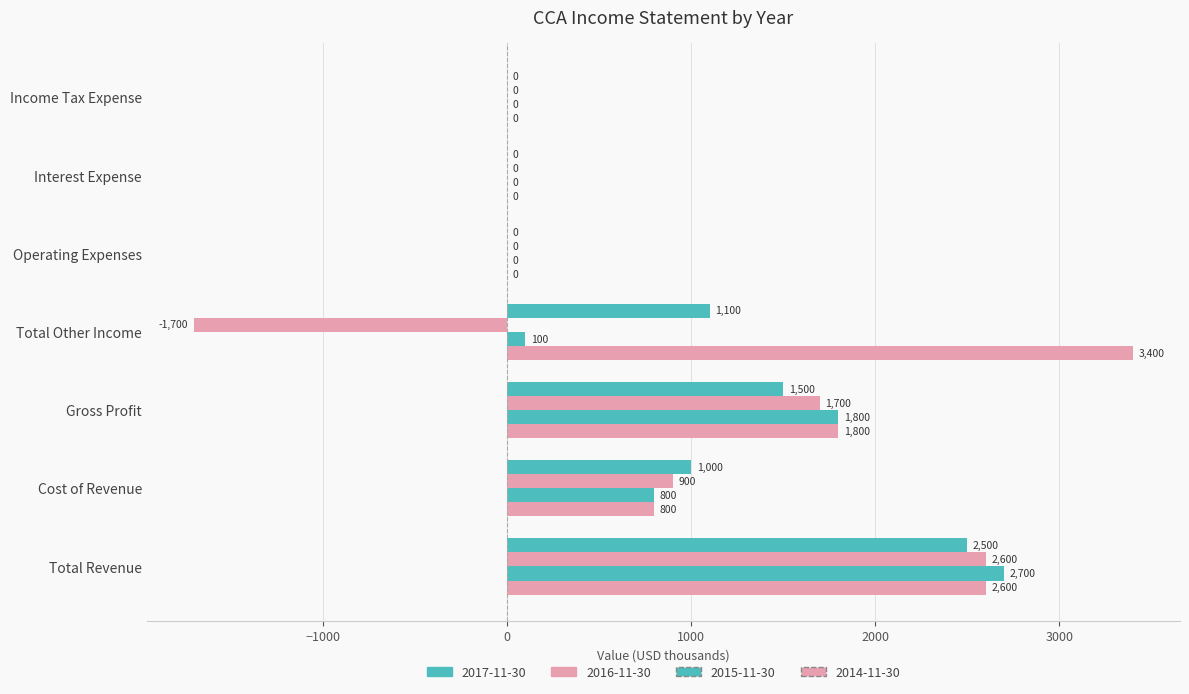

At how many categories does at least one series exceed 2974?

1